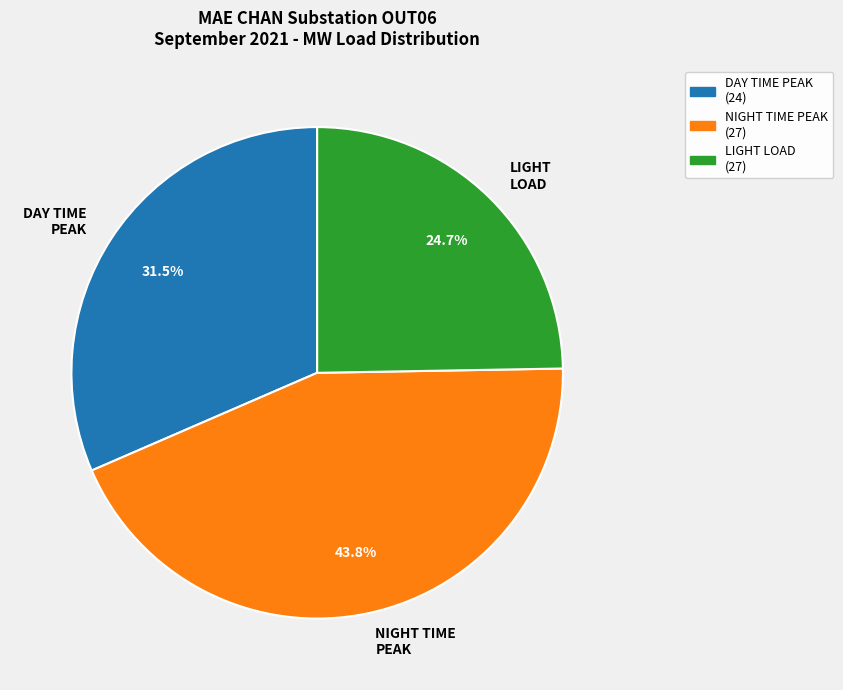

Does LIGHT LOAD account for over 50% of the chart?

No